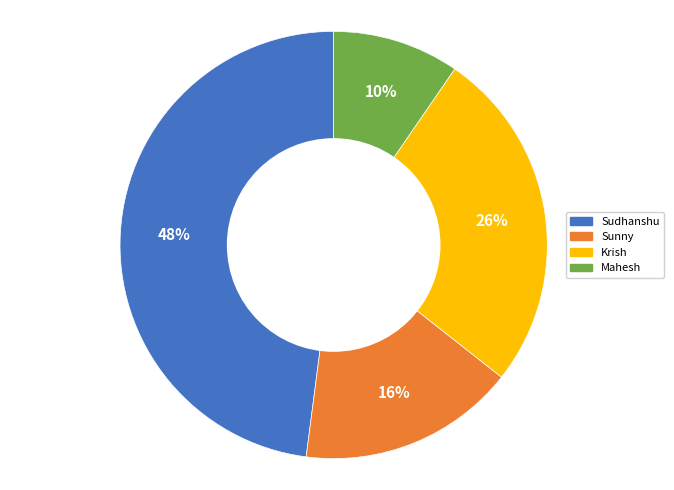

Is it true that Krish is 26% of the pie?

True